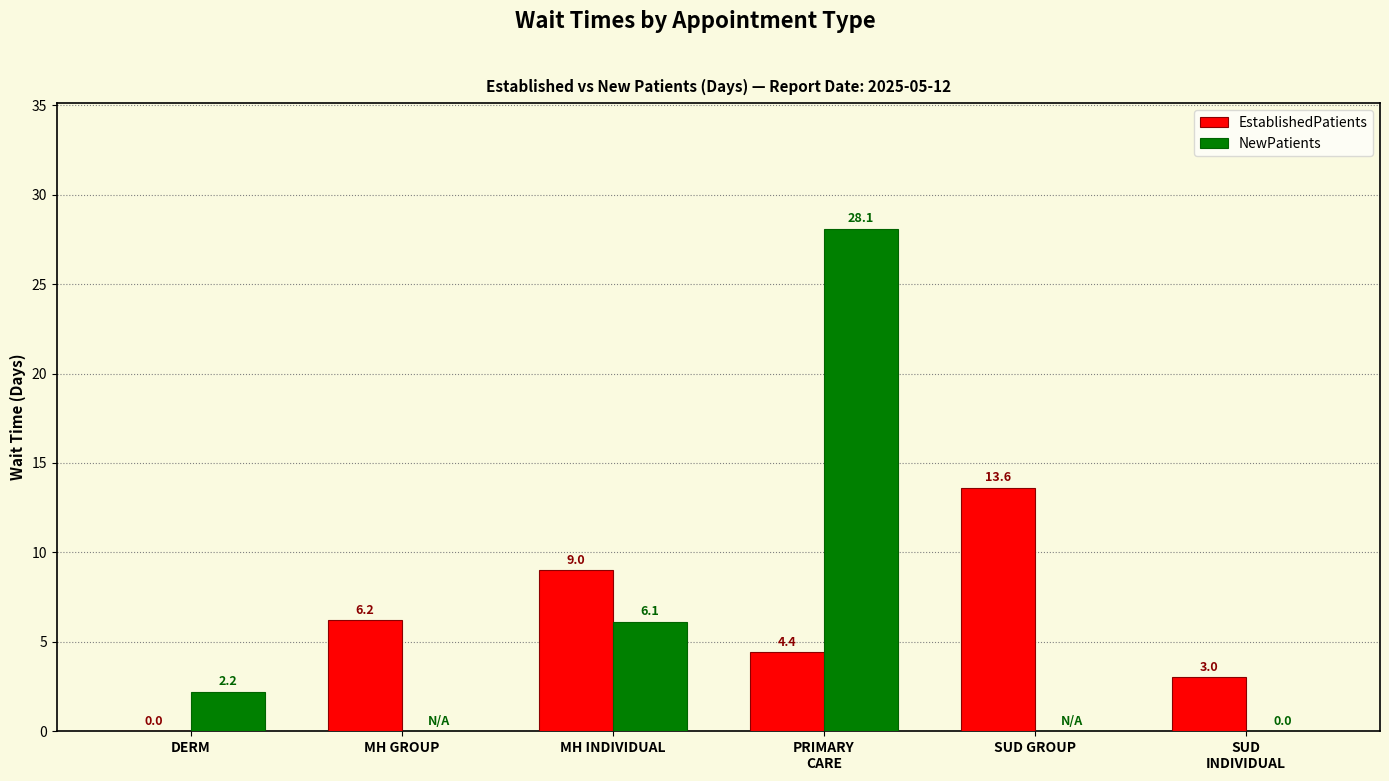

Is it true that NewPatients equals 0.9 at DERM?

False